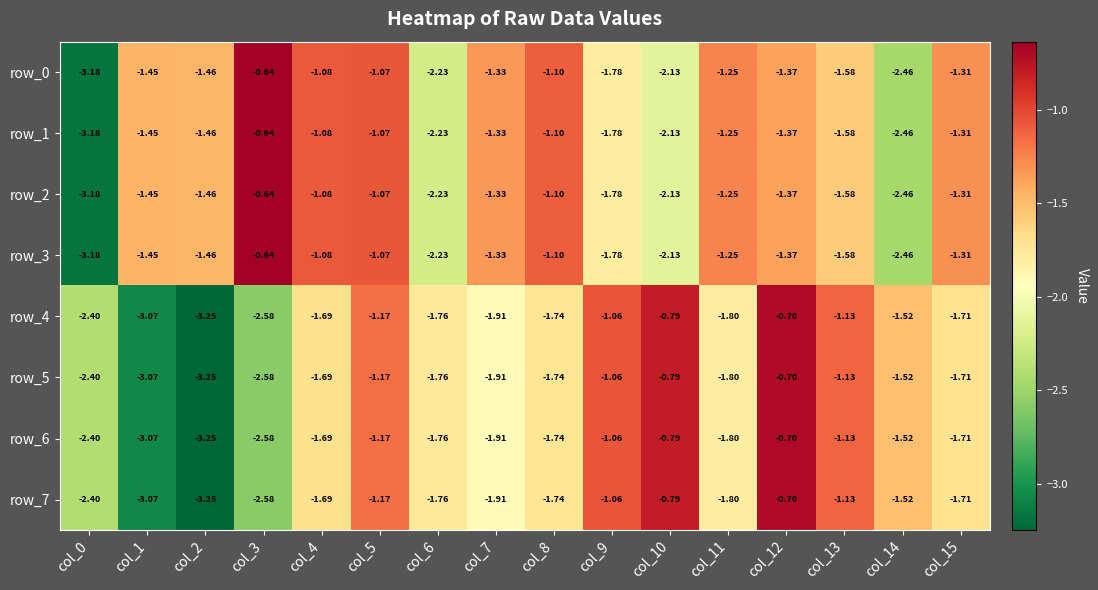

Is the value of row_4 at col_15 greater than the value of row_2 at col_13?

No